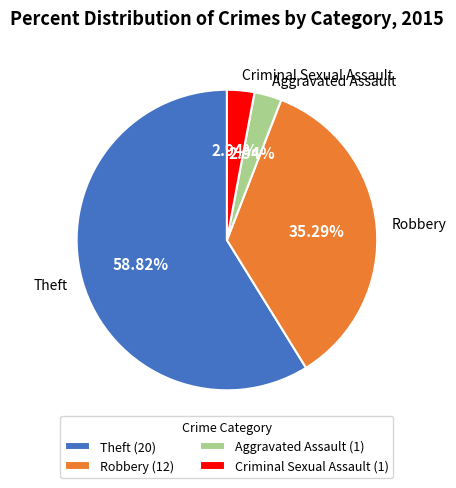

What is the largest slice in the pie chart?

Theft